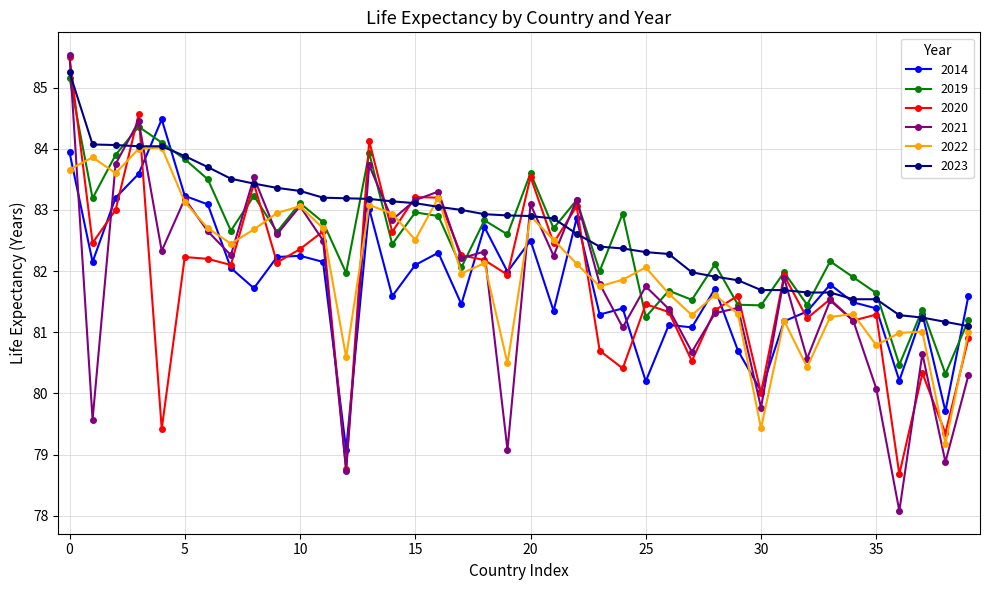

Which series has the largest range (max minus min)?

2021